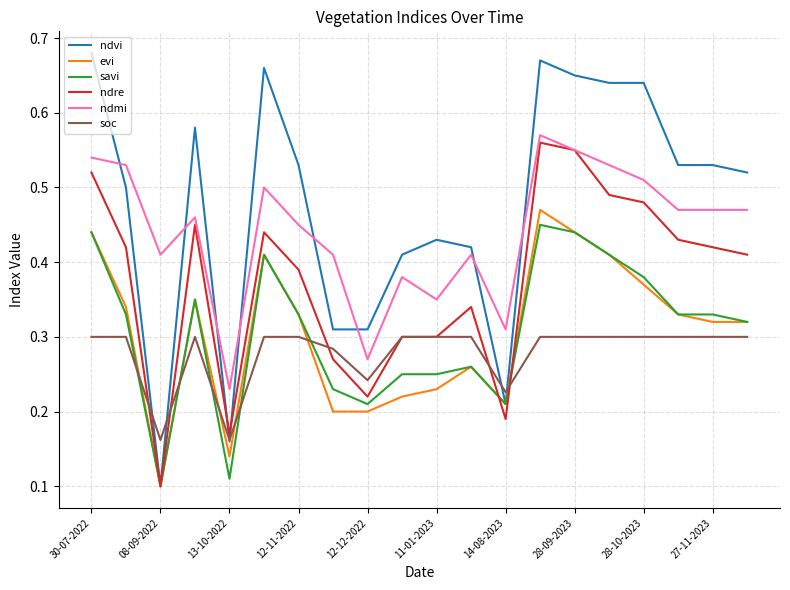

What is the sum of all savi values?

6.1